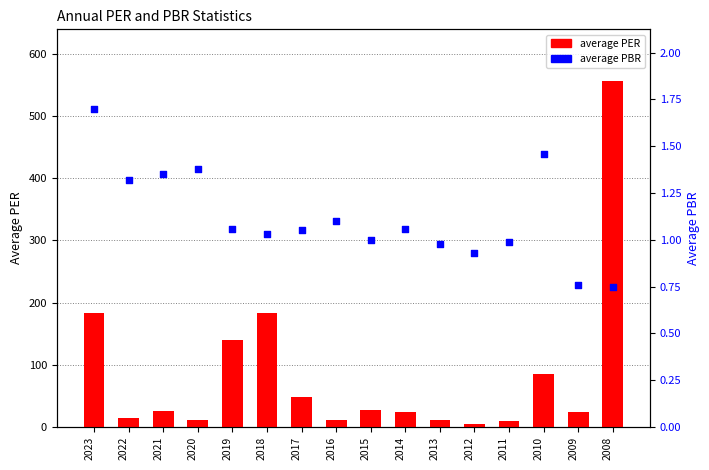

Which series reaches the minimum Y coordinate?

average PBR